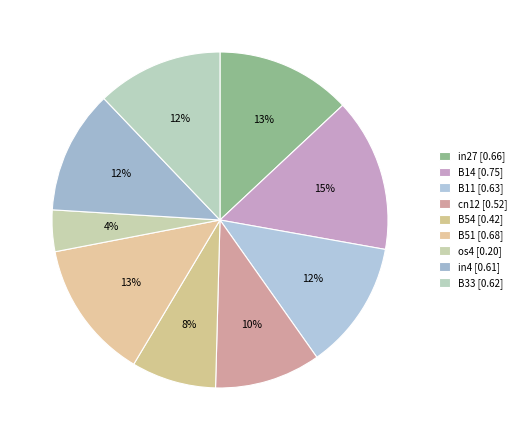

What is the largest slice in the pie chart?

B14